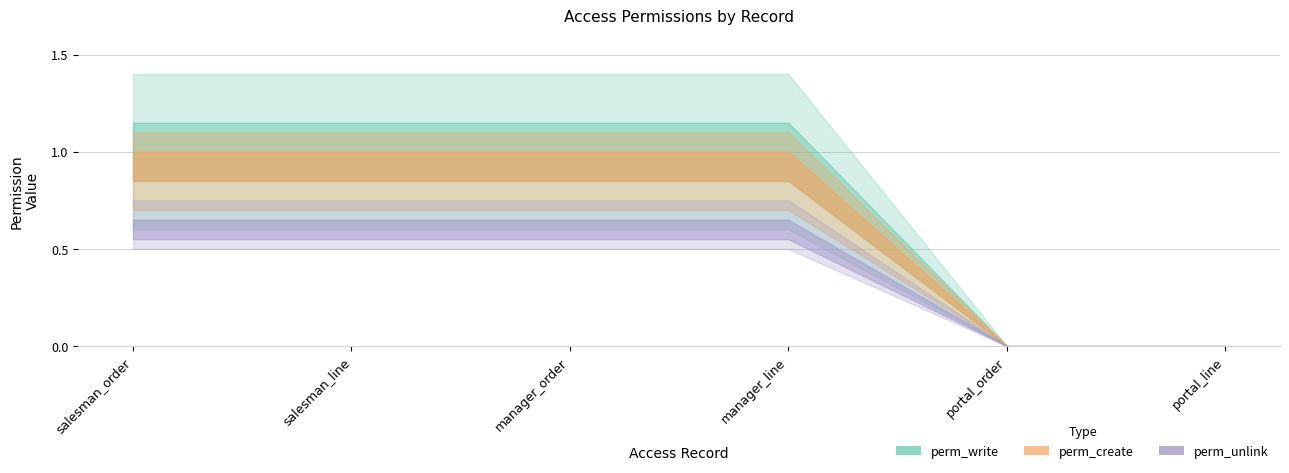

What is the label of the 5th point from the left?

portal_order